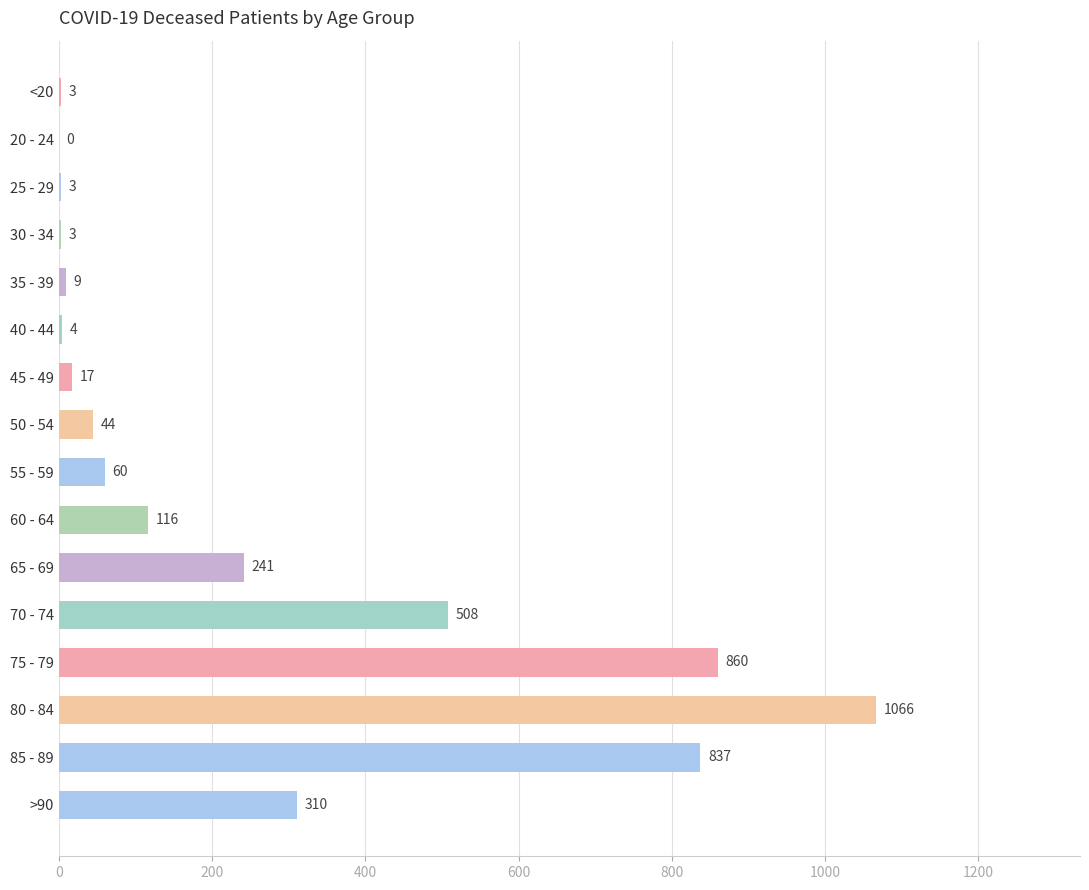

Does the chart contain stacked bars?

No